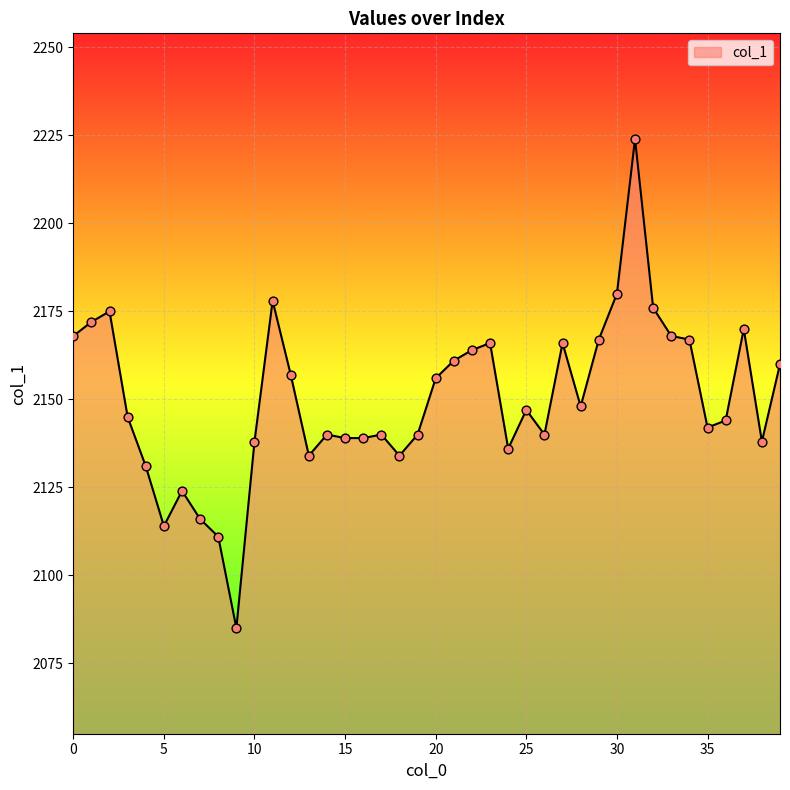

What is the difference between the maximum and minimum values?

139